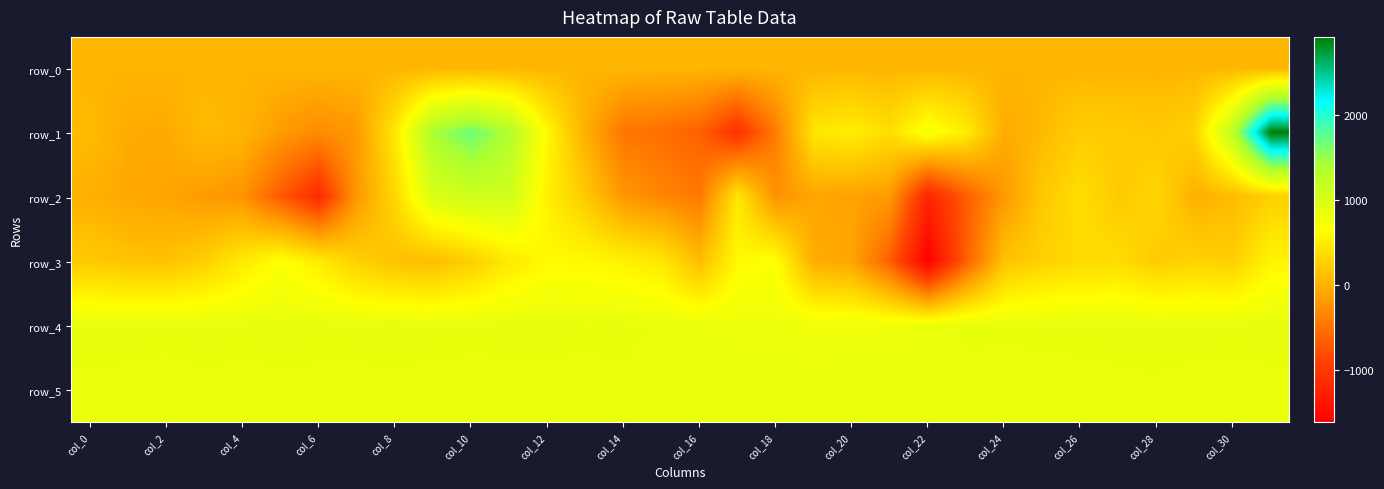

Which category has the lowest value across all series?

col_22